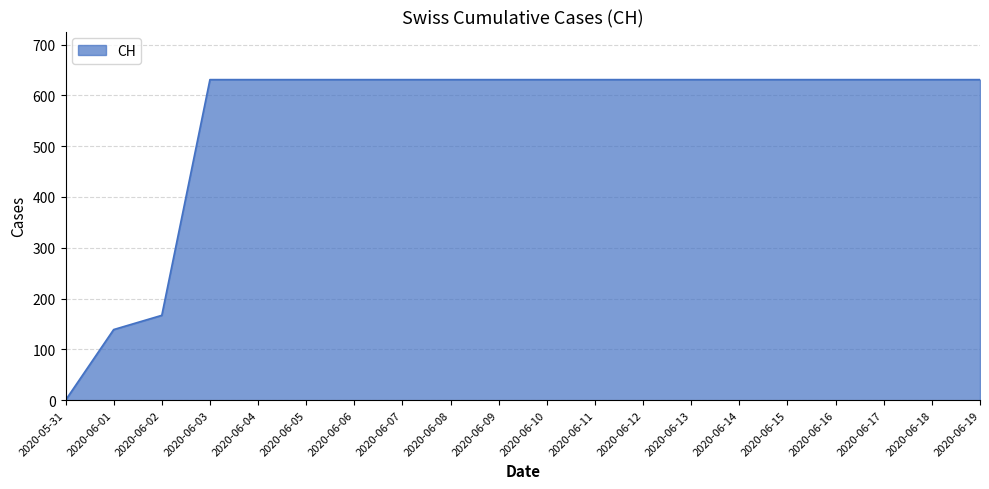

What is the average value?

552